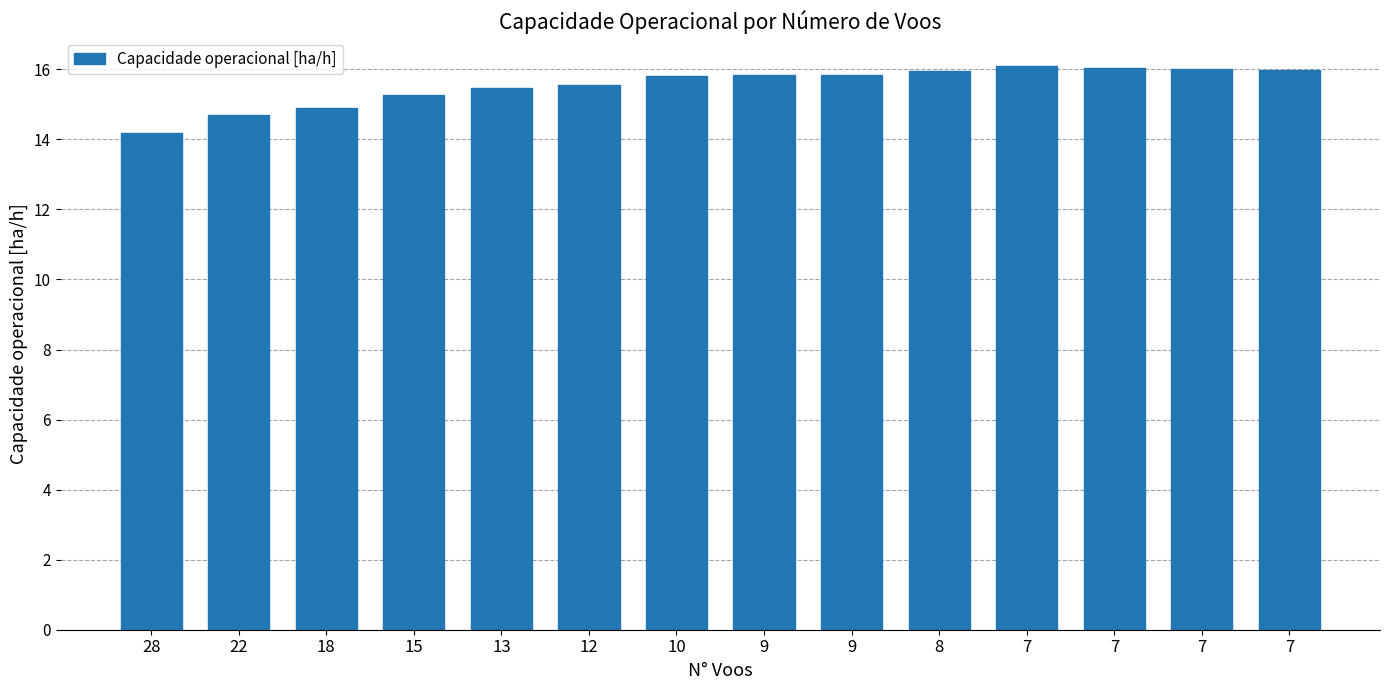

What is the approximate value at 15?

15.3